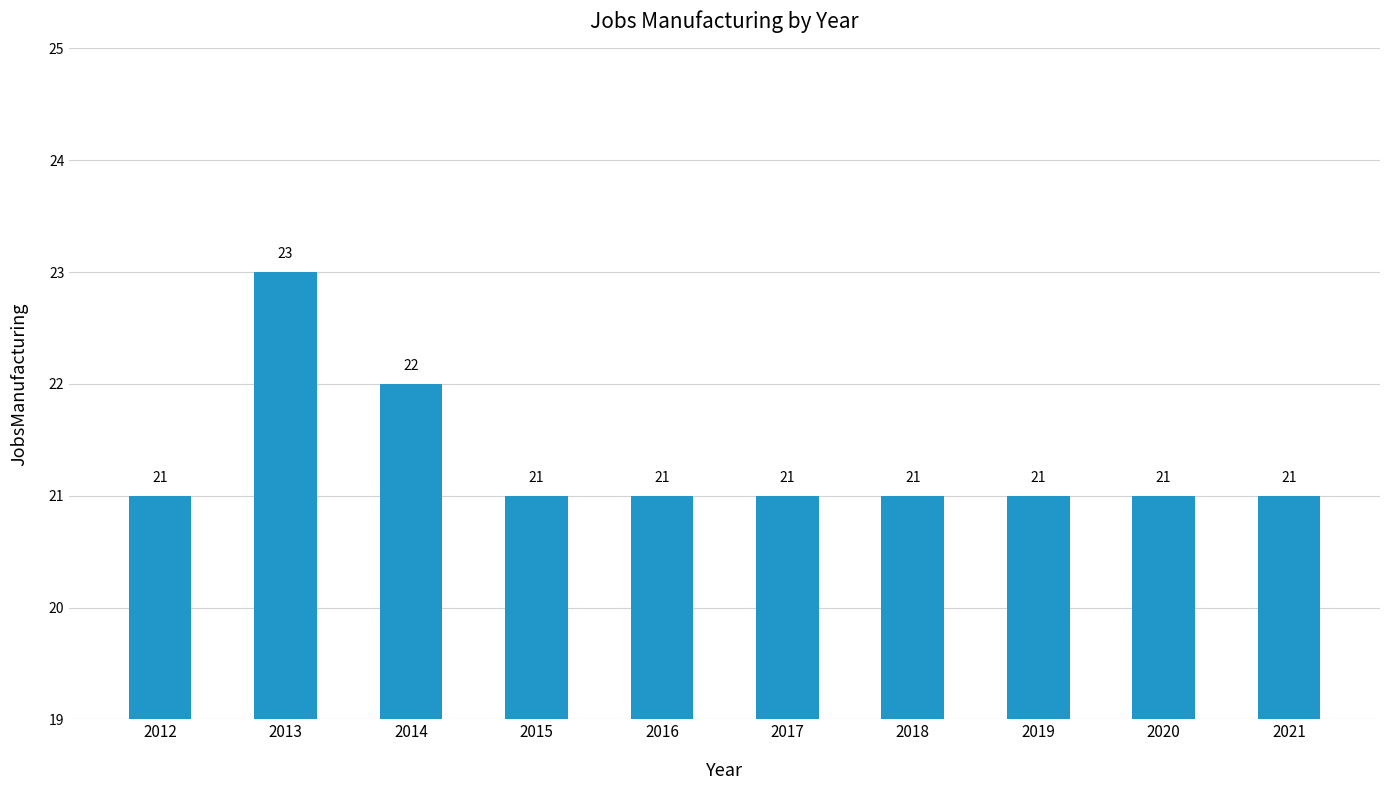

What is the ratio of the value at 2013 to the value at 2019?

1.1